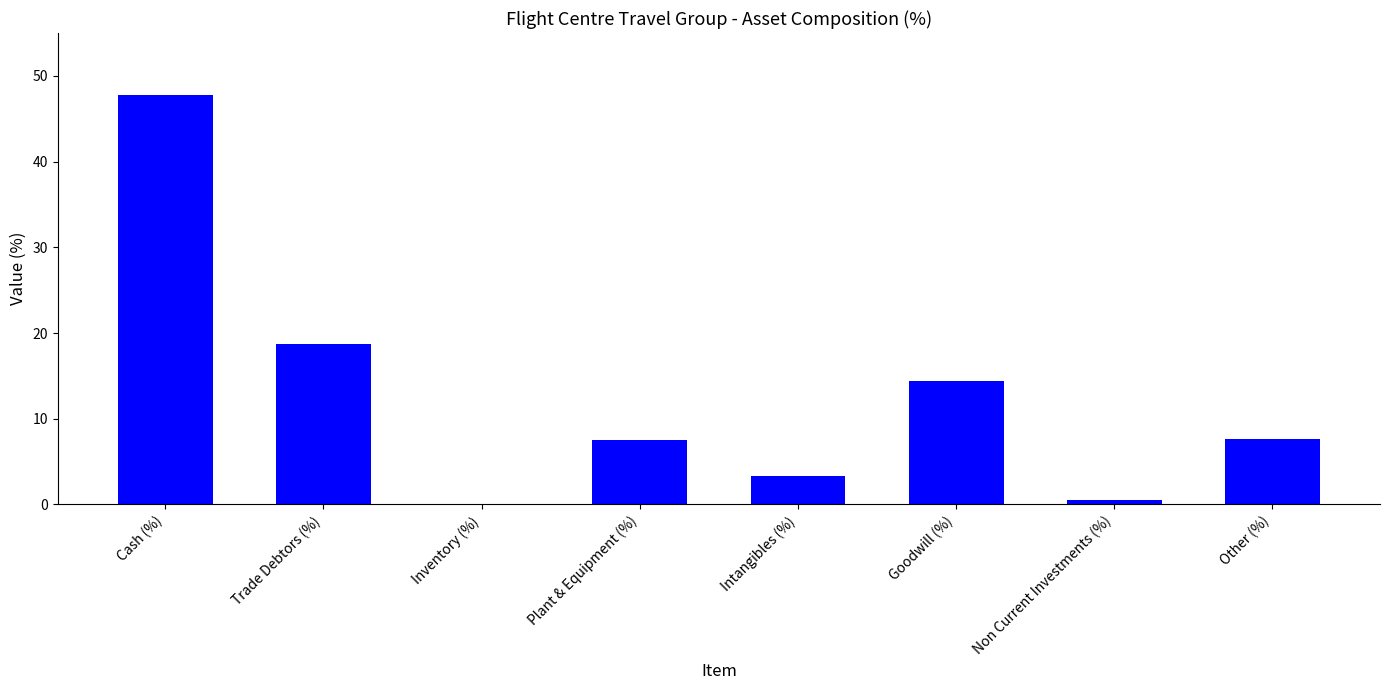

How many categories are shown in the chart?

8